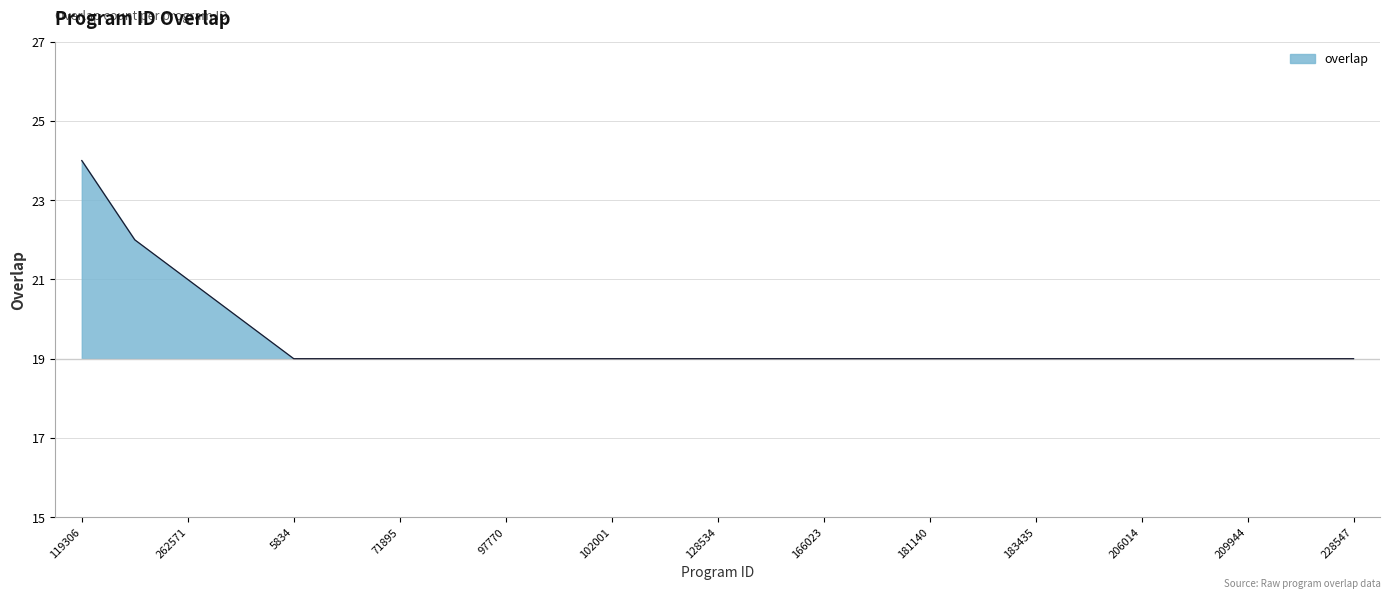

Rank the categories by value from highest to lowest.

119306, 211622, 262571, 132720, 5834, 19523, 71895, 80143, 97770, 99235, 102001, 122973, 128534, 130251, 166023, 166465, 181140, 182640, 183435, 192878, 206014, 209041, 209944, 221425, 228547